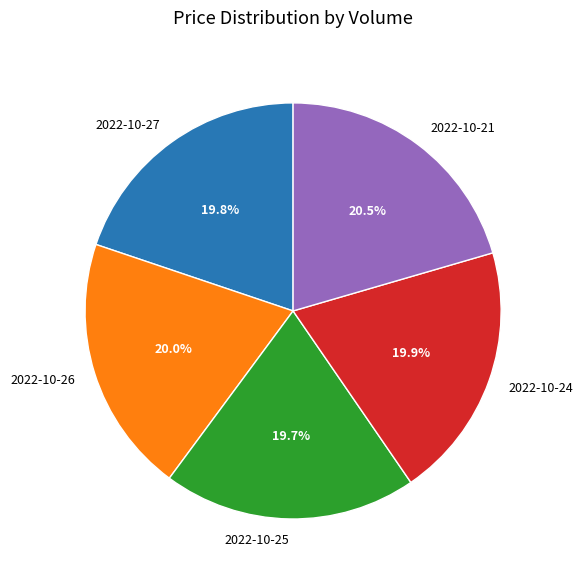

Is there a majority slice in this chart?

No